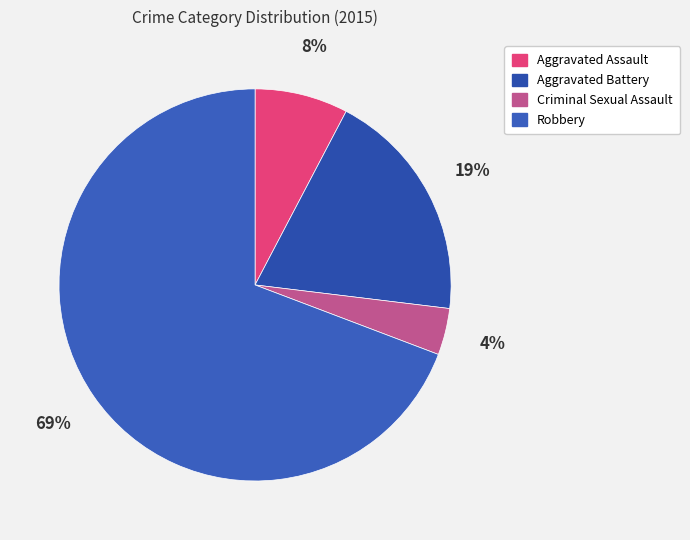

Approximately how many times larger is the value at Robbery compared to Aggravated Assault?

9.0